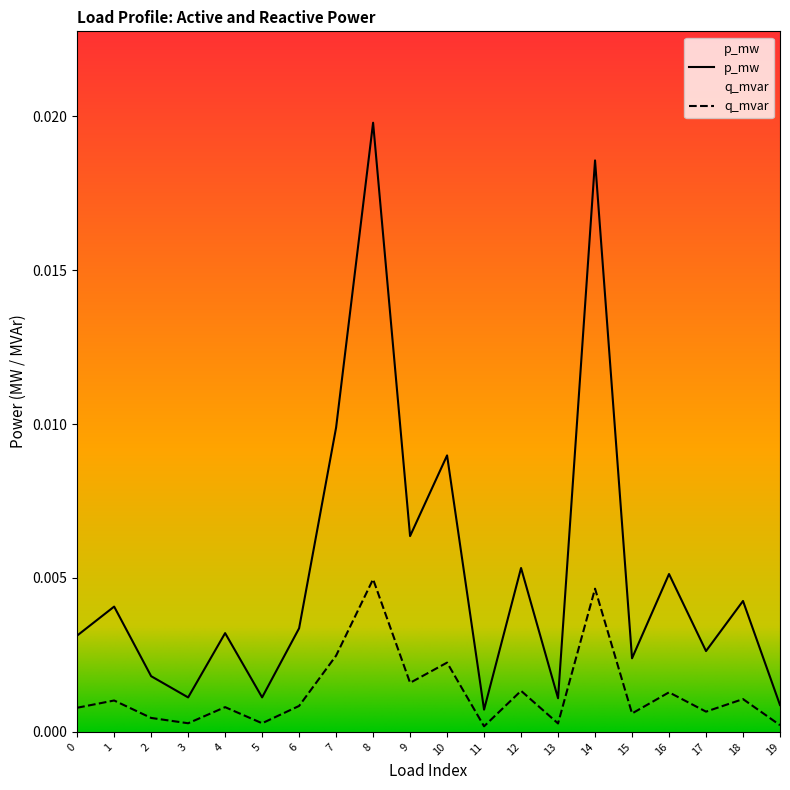

The value of q_mvar at 19 is 0.0. True or false?

False